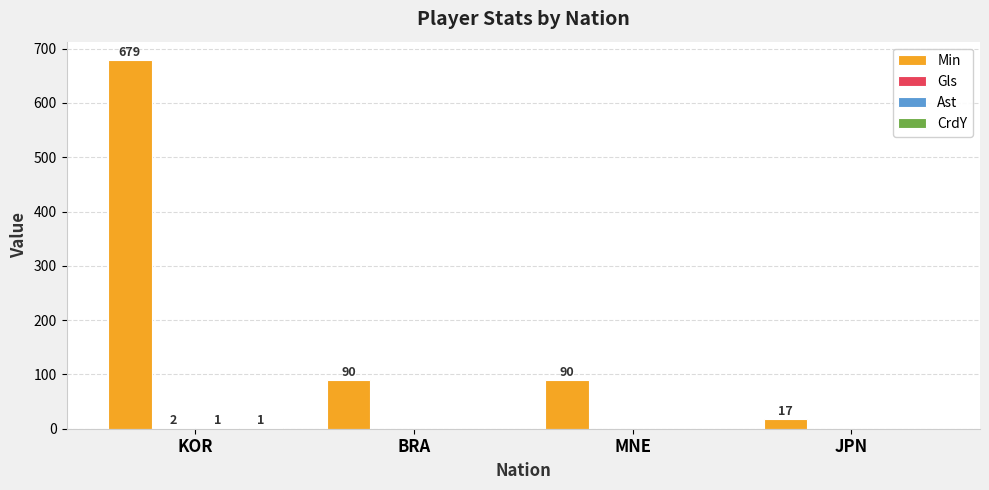

What is the approximate value of Min at MNE?

90